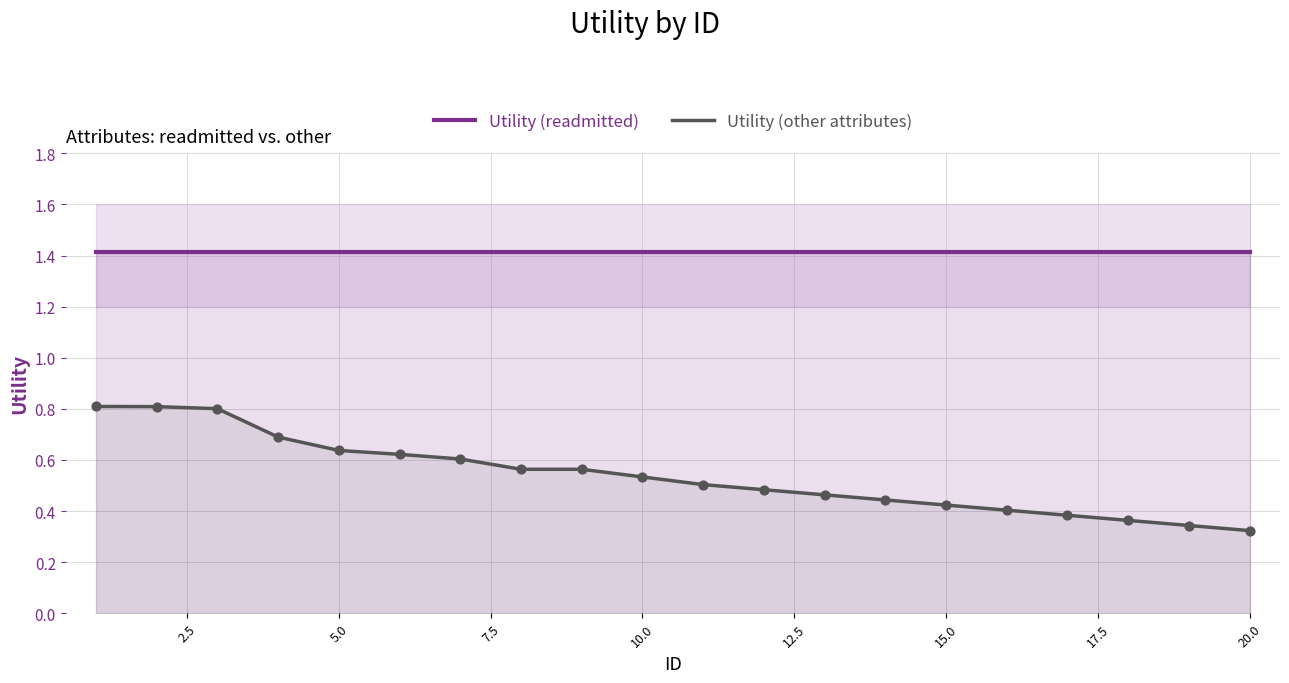

What is the maximum value for Utility (readmitted)?

1.4